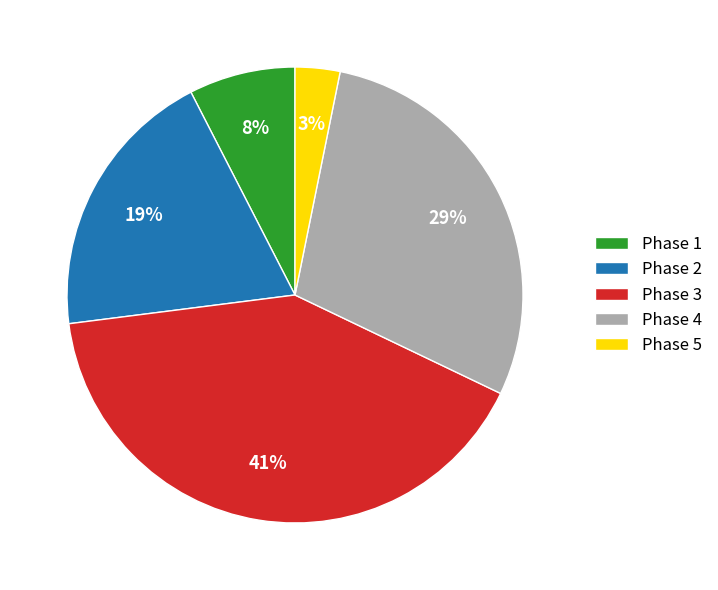

Is there a majority slice in this chart?

No